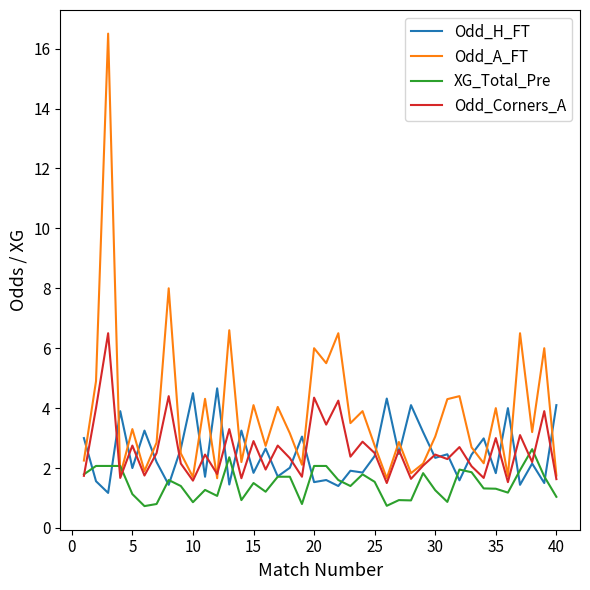

Which series ends up on top after the final intersection of Odd_A_FT and XG_Total_Pre?

Odd_A_FT